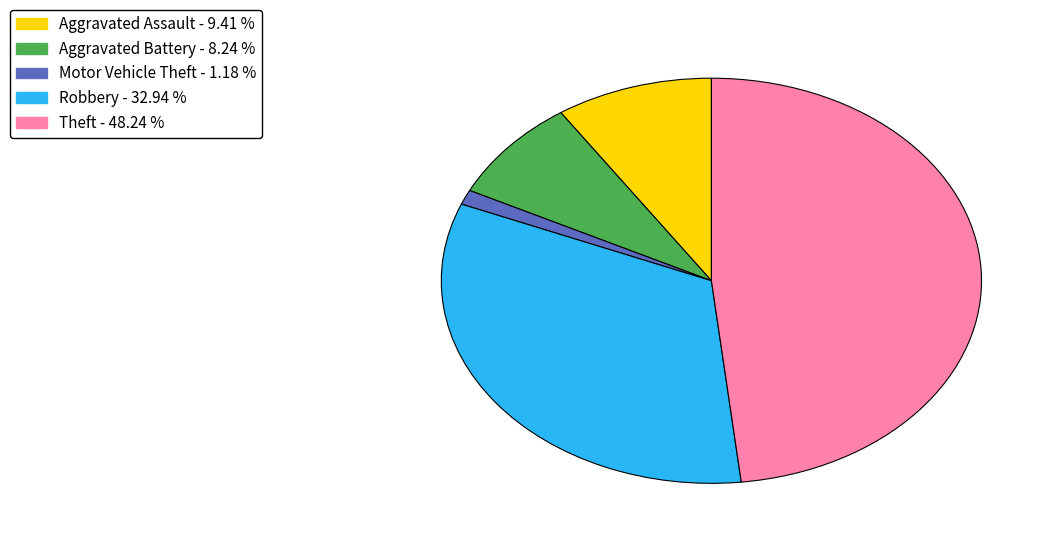

Is the sum of Aggravated Assault and Robbery greater than half?

No